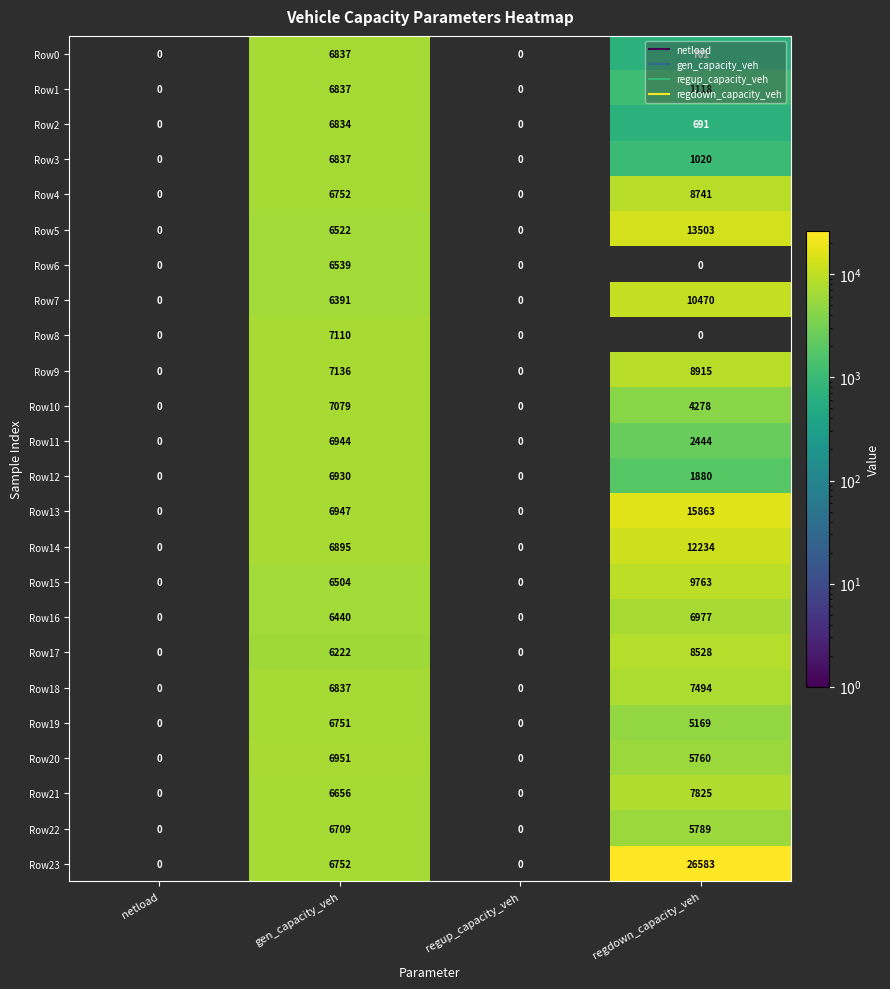

Count the number of data series in this chart.

24